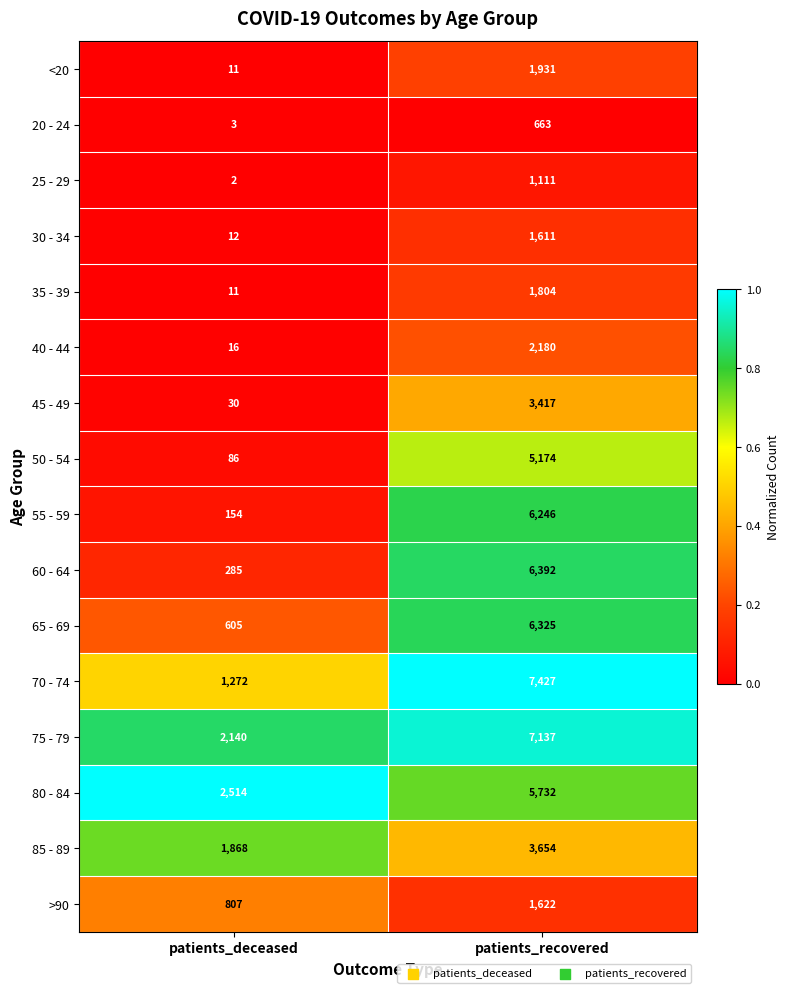

How many series are shown in this chart?

16